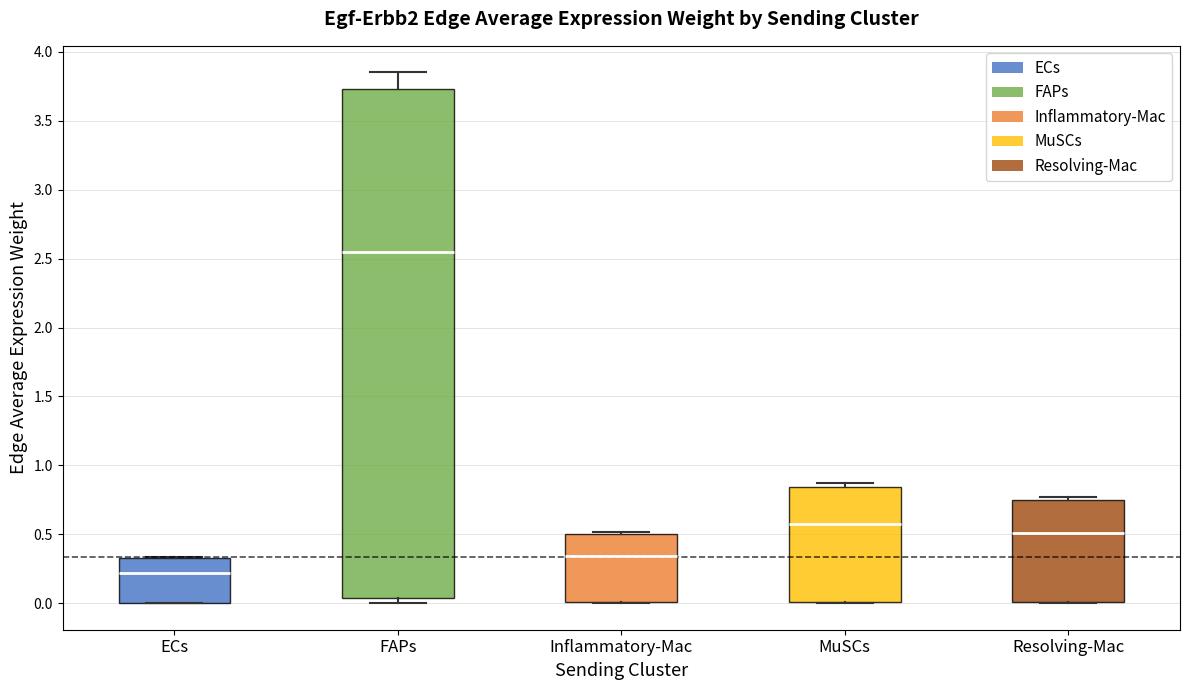

Comparing the boxes themselves (not the whiskers), which one is the tallest?

FAPs